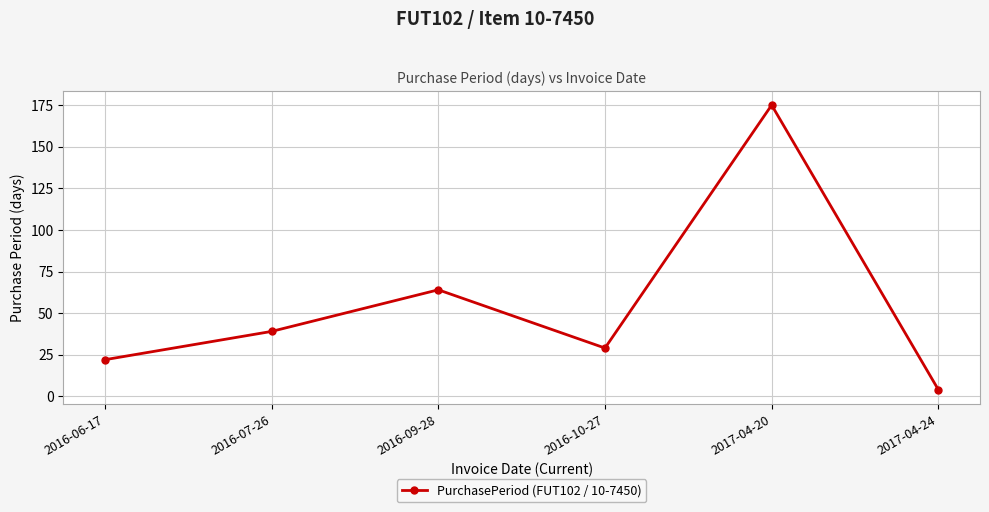

Reading left to right, transcribe all the data shown in this chart.

22	39	64	29	175	4